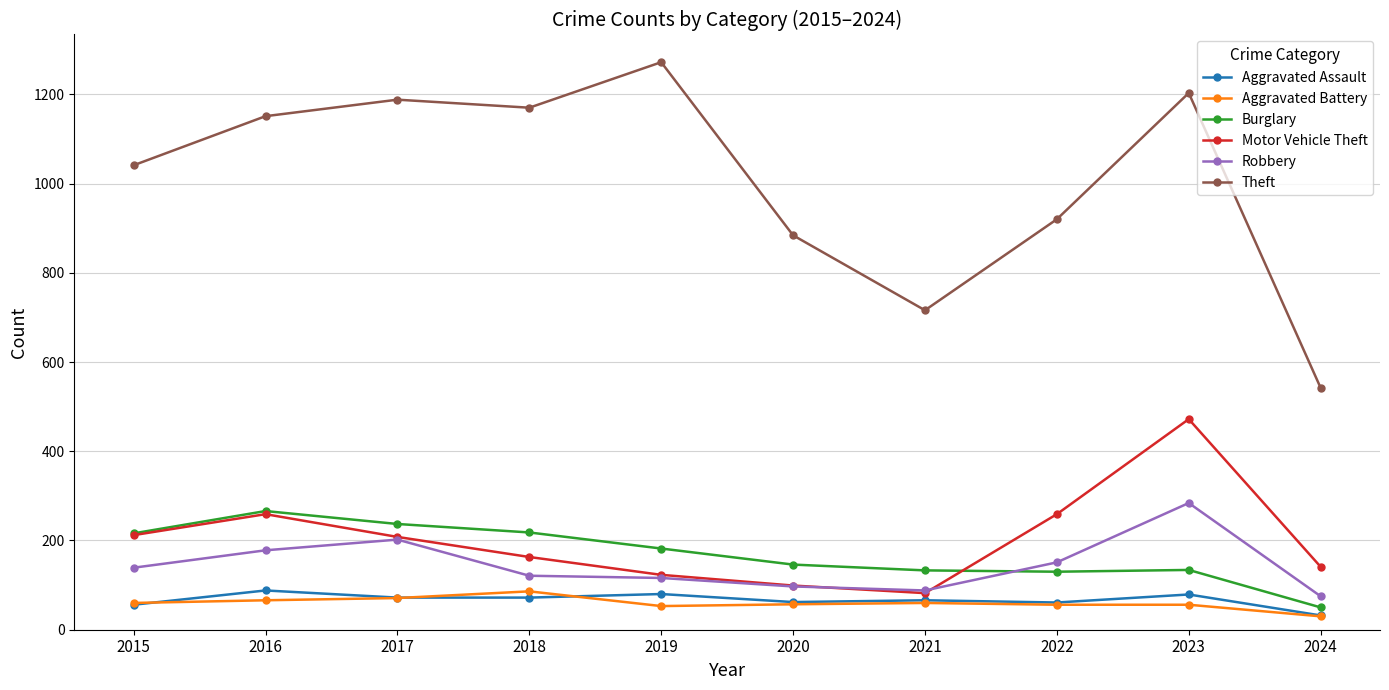

Does the chart have visible grid lines?

Yes